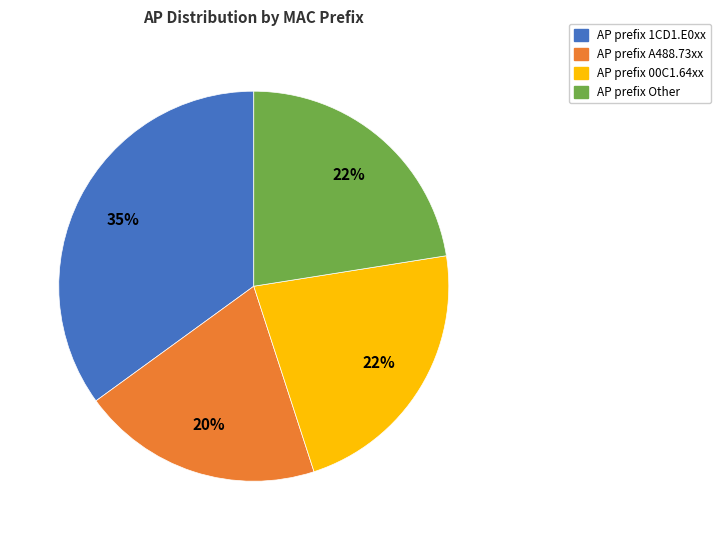

How many segments does this pie chart have?

4